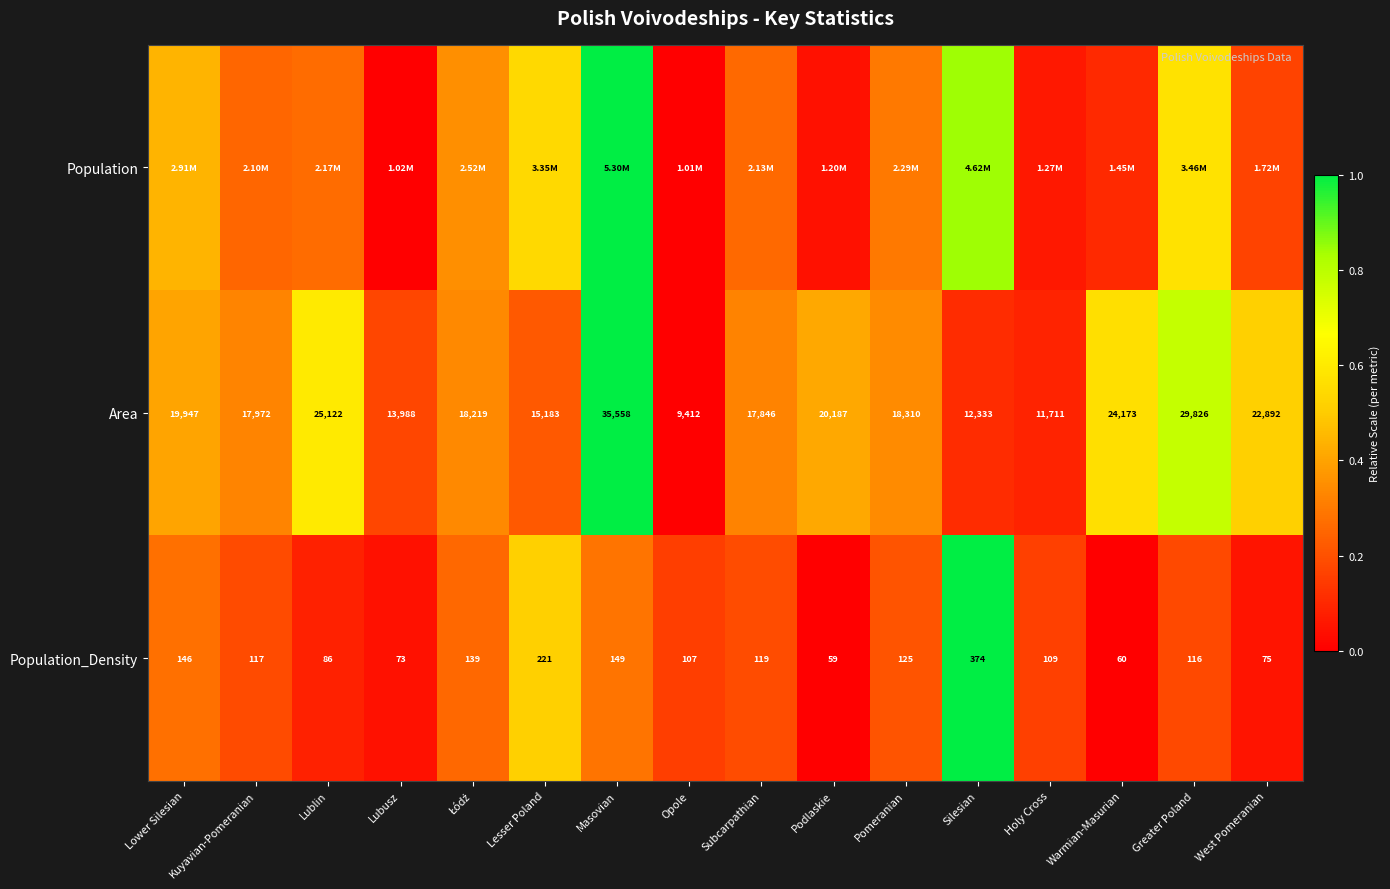

What is the total value across all series at Podlaskie?

0.5